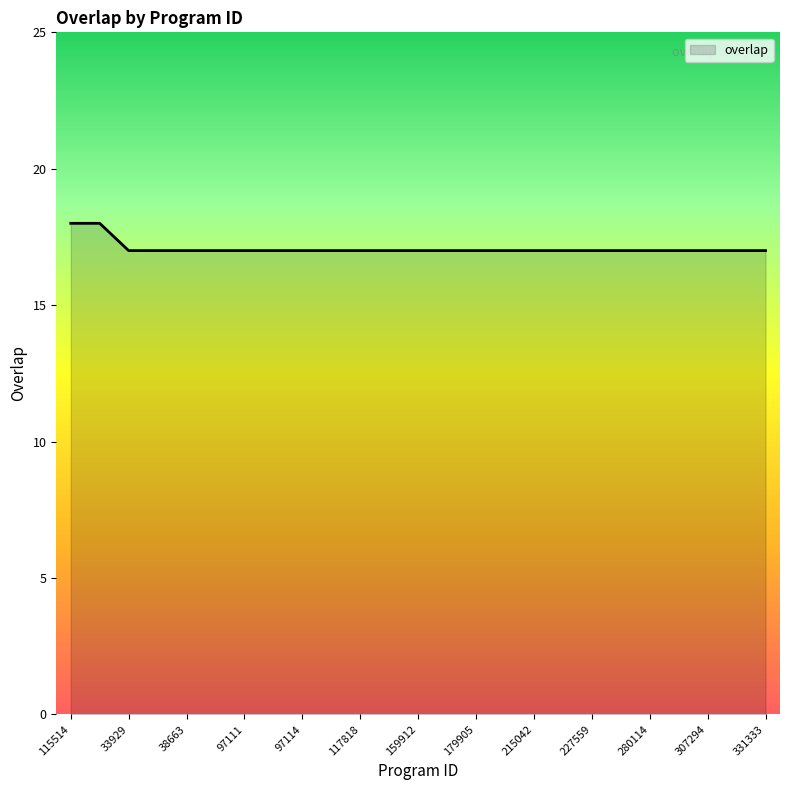

Reading left to right, list all the values displayed in this chart.

18	18	17	17	17	17	17	17	17	17	17	17	17	17	17	17	17	17	17	17	17	17	17	17	17